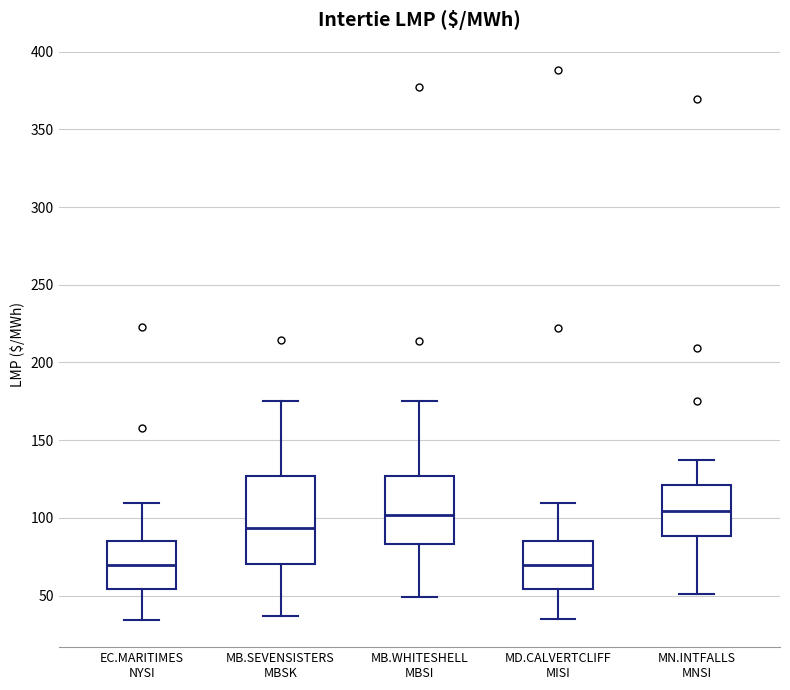

Reading left to right, read every box against the y-axis: the position of its median line, the range the box covers, and the ends of its whiskers. The values are not printed on the chart, so give them approximately, as read against the axis.

EC.MARITIMES NYSI: median 70, box 55 to 85, whiskers 35 to 110
MB.SEVENSISTERS MBSK: median 95, box 70 to 125, whiskers 35 to 175
MB.WHITESHELL MBSI: median 100, box 85 to 125, whiskers 50 to 175
MD.CALVERTCLIFF MISI: median 70, box 55 to 85, whiskers 35 to 110
MN.INTFALLS MNSI: median 105, box 90 to 120, whiskers 50 to 135